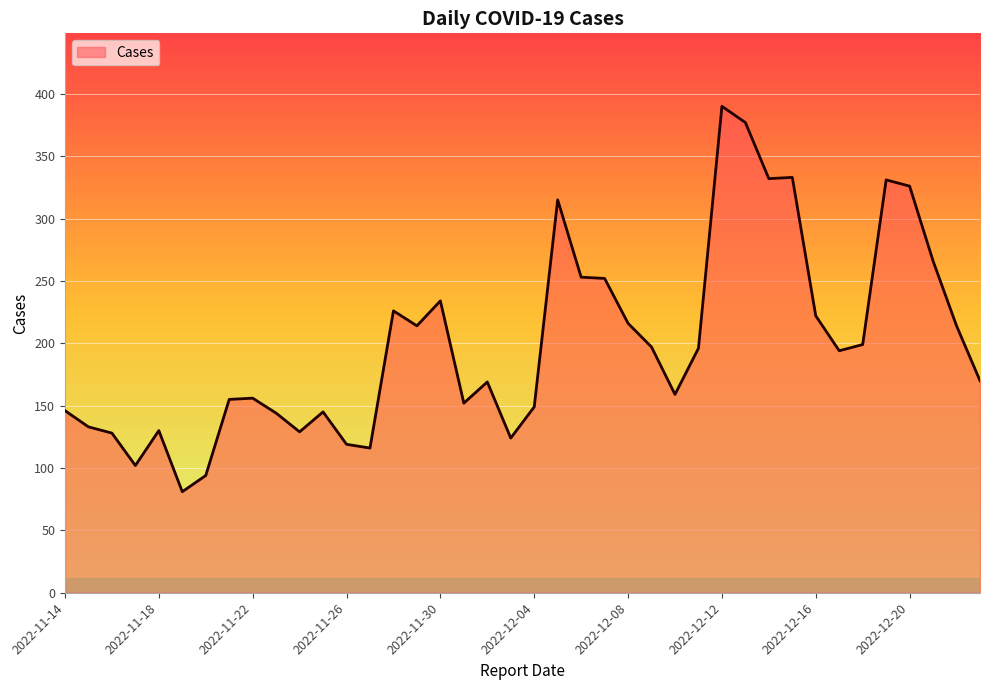

What is the maximum value shown in the chart?

390